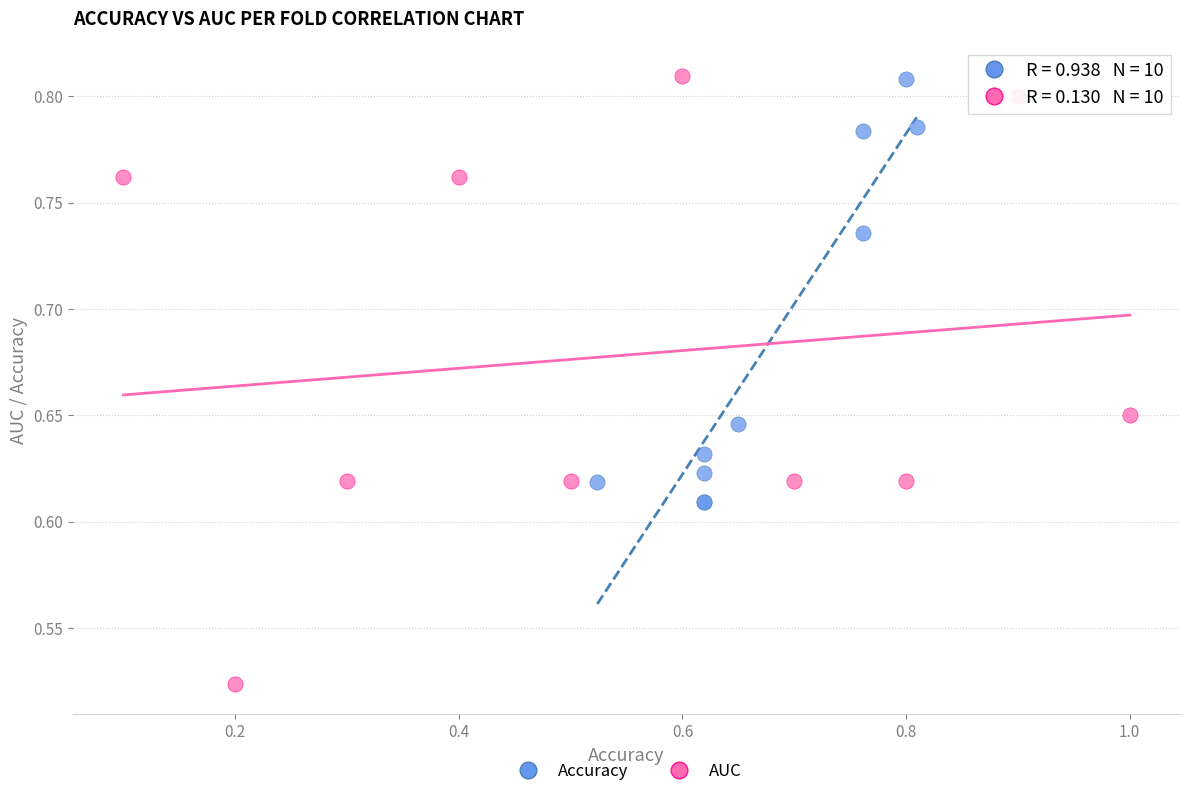

What are all the series names shown in the legend?

Accuracy, AUC